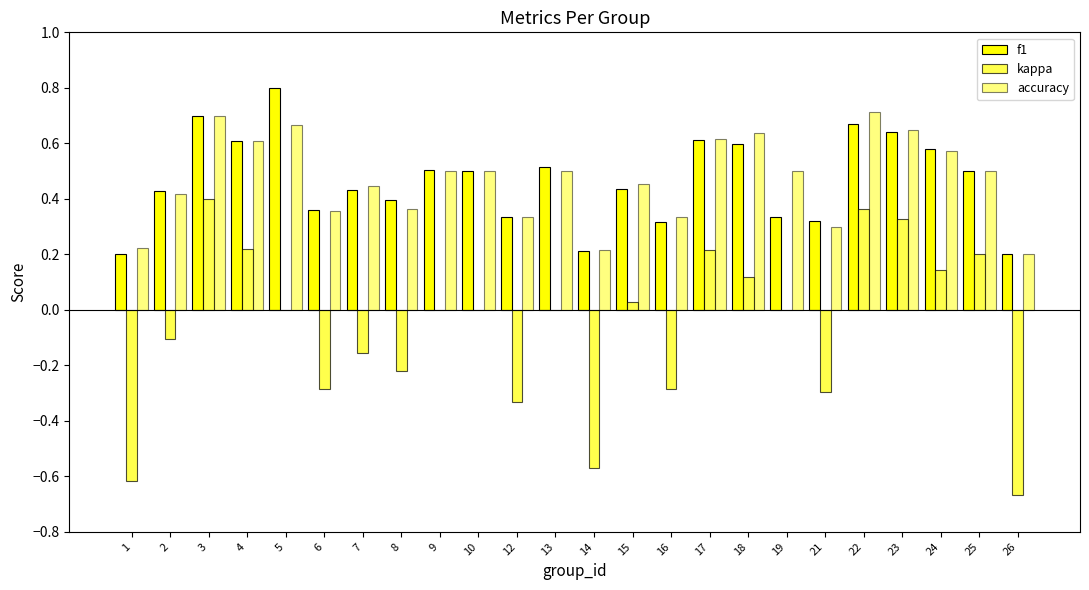

At which category is the sum across all series the highest?

3